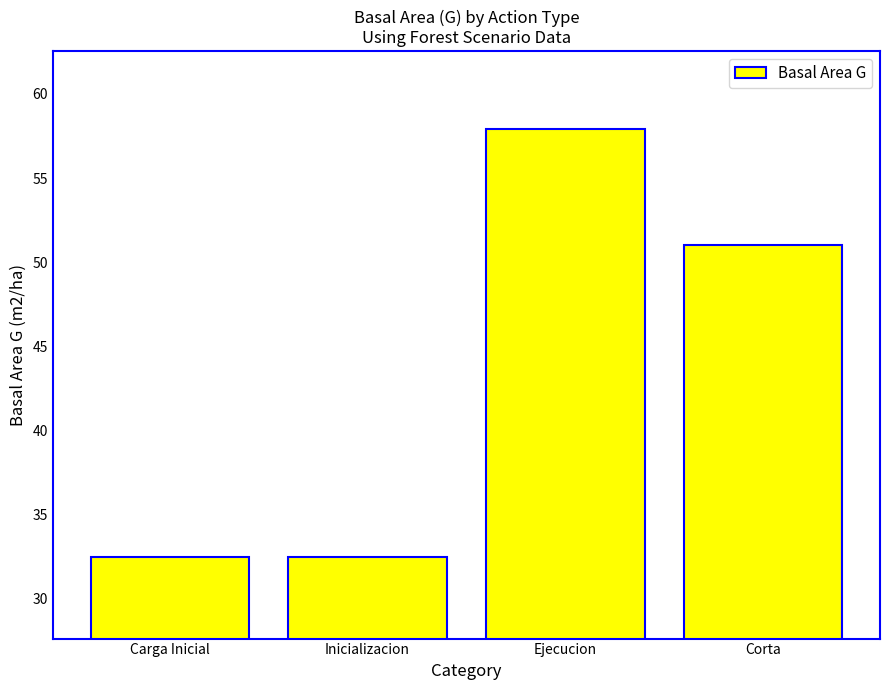

Are the bars horizontal?

No